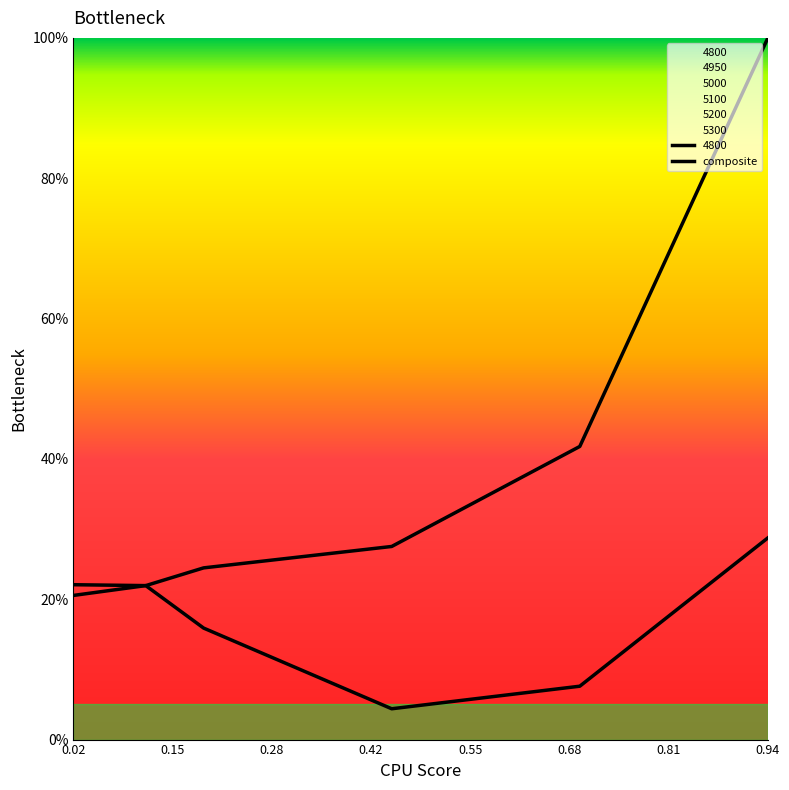

What is the difference between the values at 0.28 and 0.42?

0.1